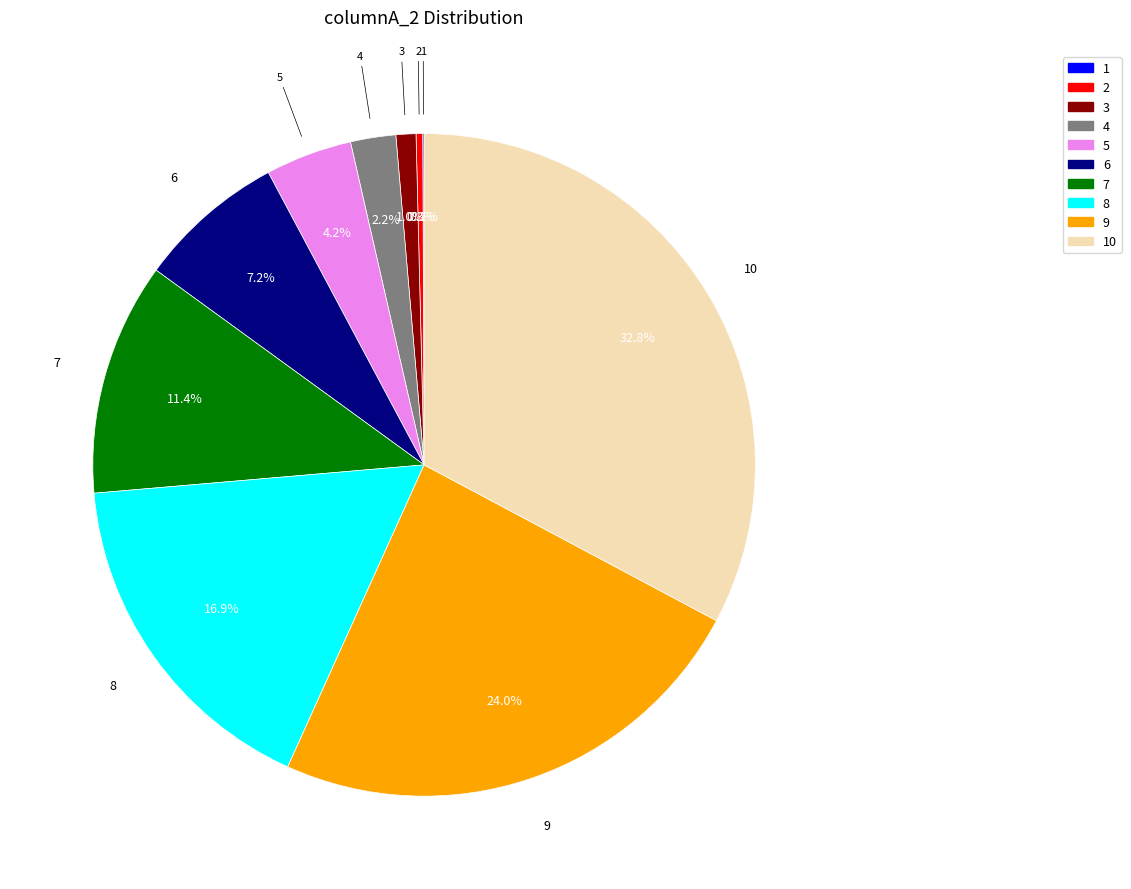

Is there any slice that represents more than half of the pie?

No